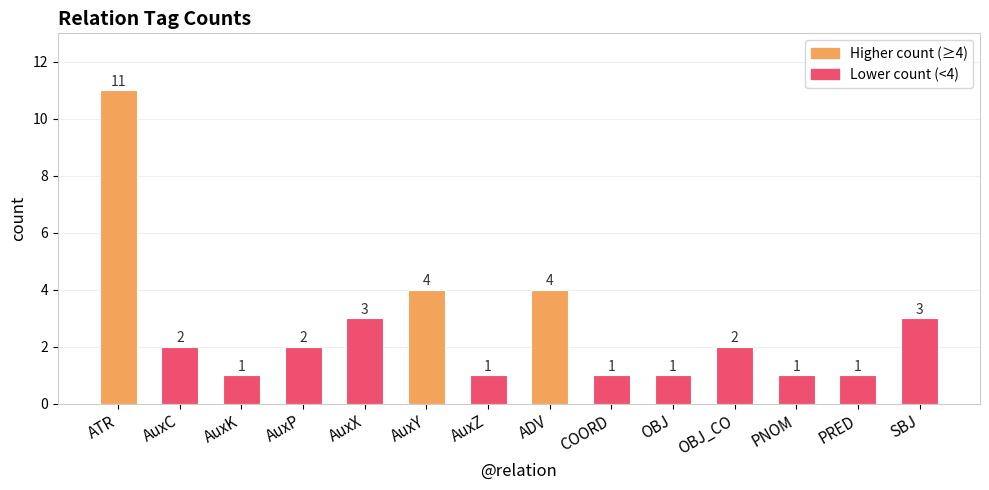

What is the smallest value displayed?

1